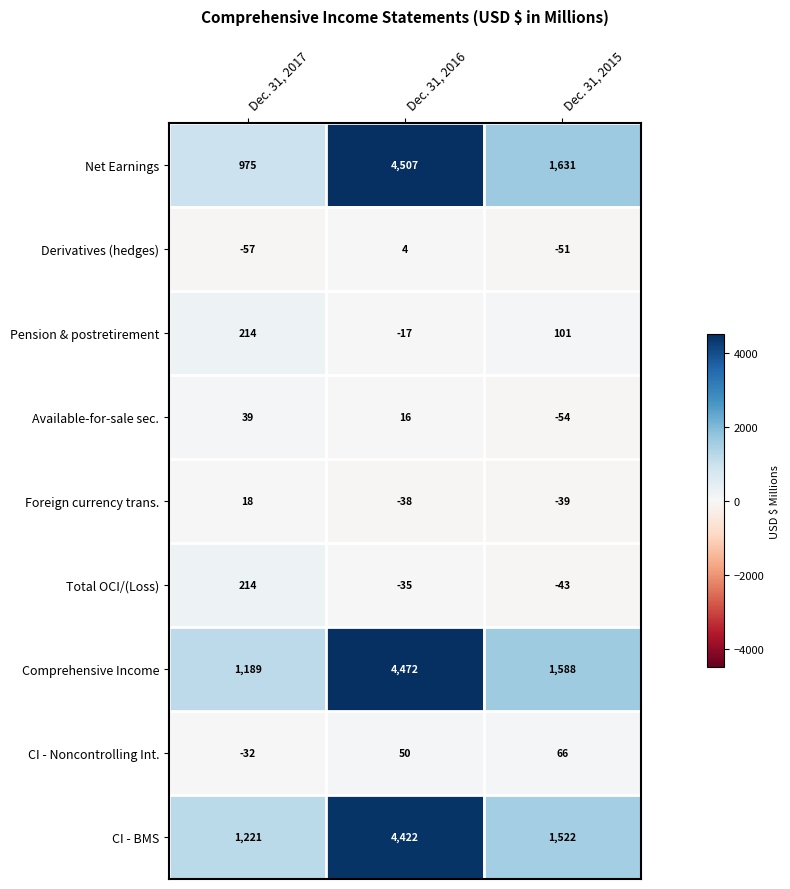

Rank the categories by Pension & postretirement value from lowest to highest.

Dec. 31, 2016, Dec. 31, 2015, Dec. 31, 2017